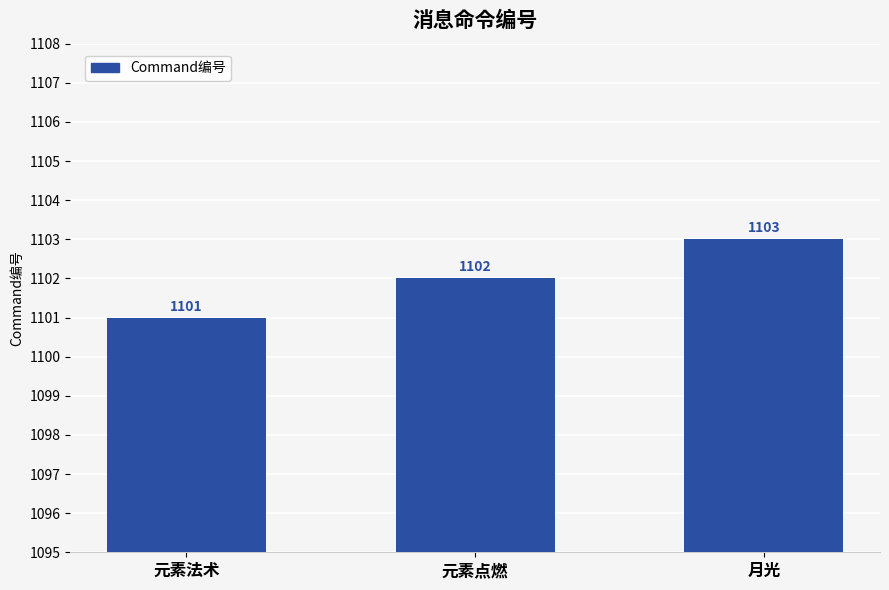

What is the label of the 2nd bar from the left?

元素点燃